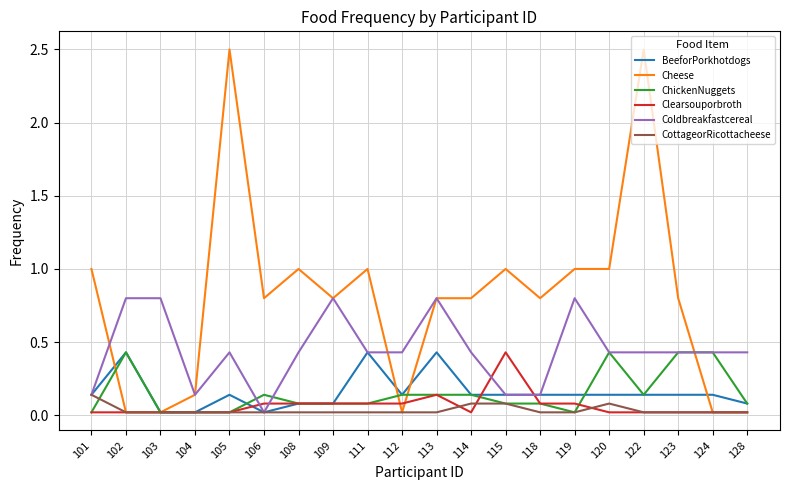

What is the difference between the Coldbreakfastcereal values at 115 and 123?

0.3